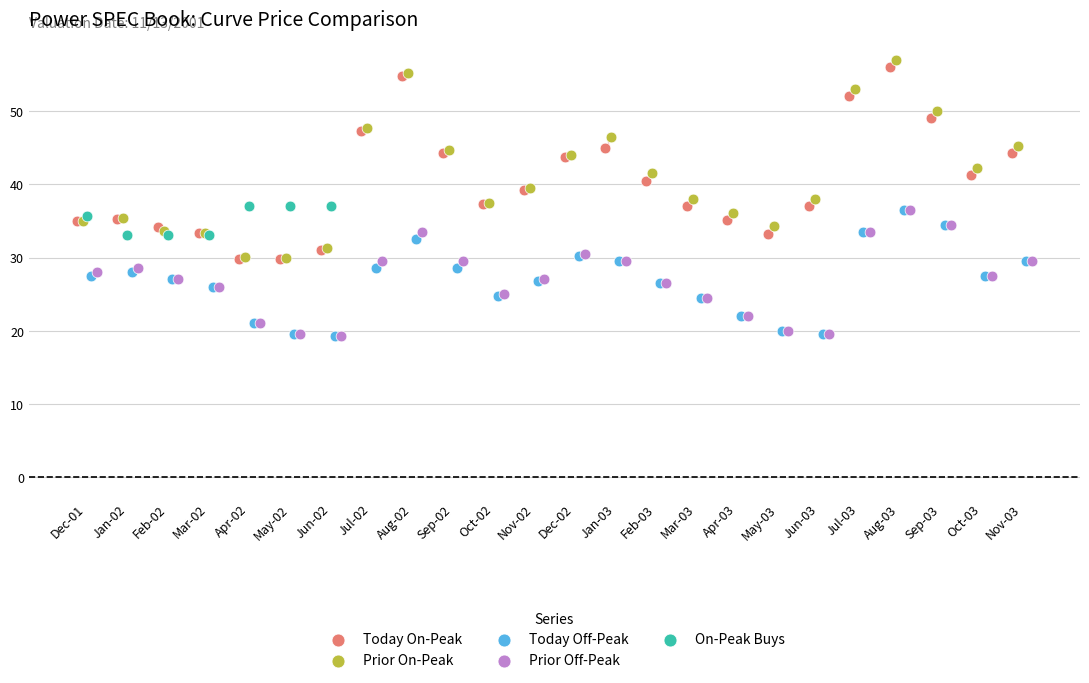

Which series reaches the maximum Y coordinate?

Prior On-Peak